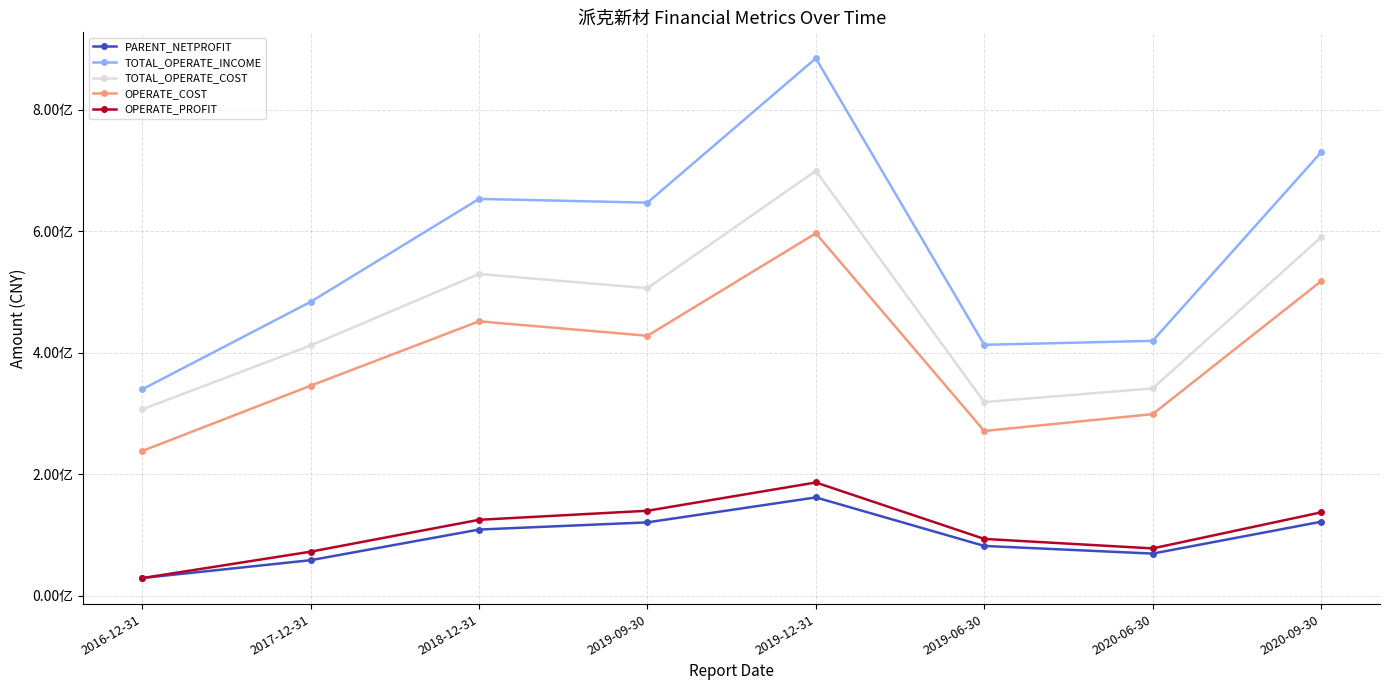

The value of OPERATE_COST at 2020-09-30 is 517643345.3. True or false?

True